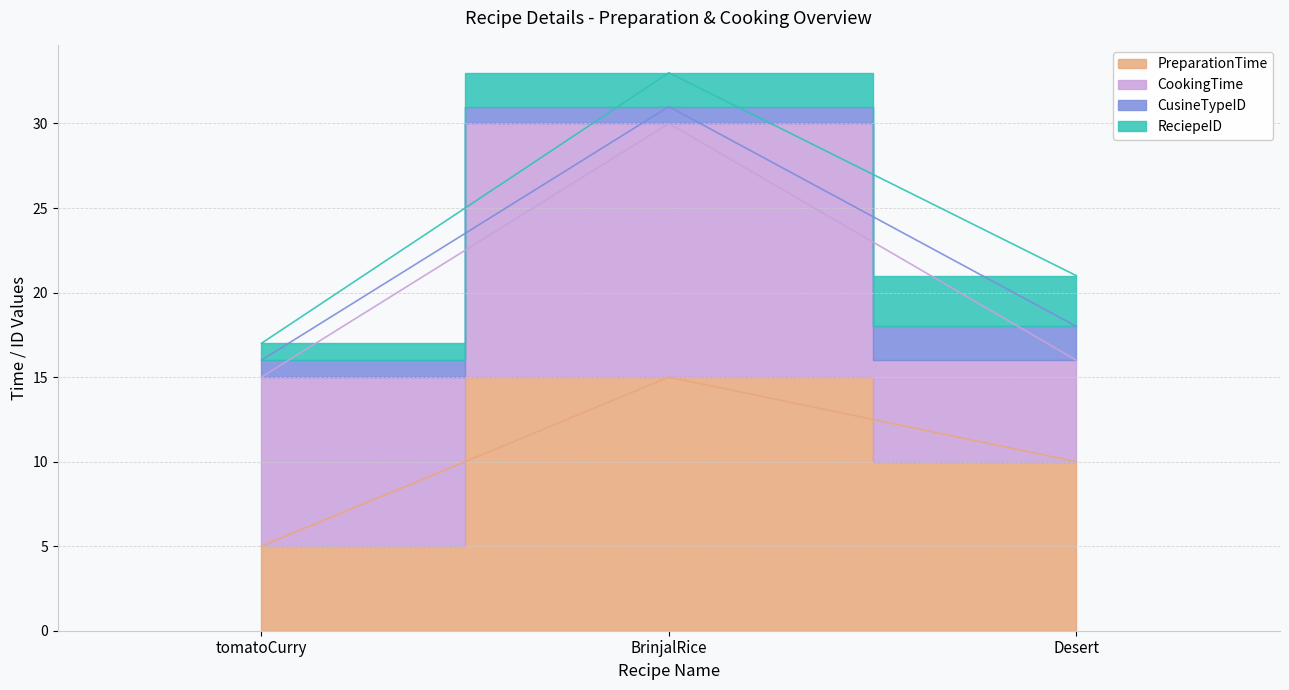

At which category is the sum across all series the highest?

BrinjalRice